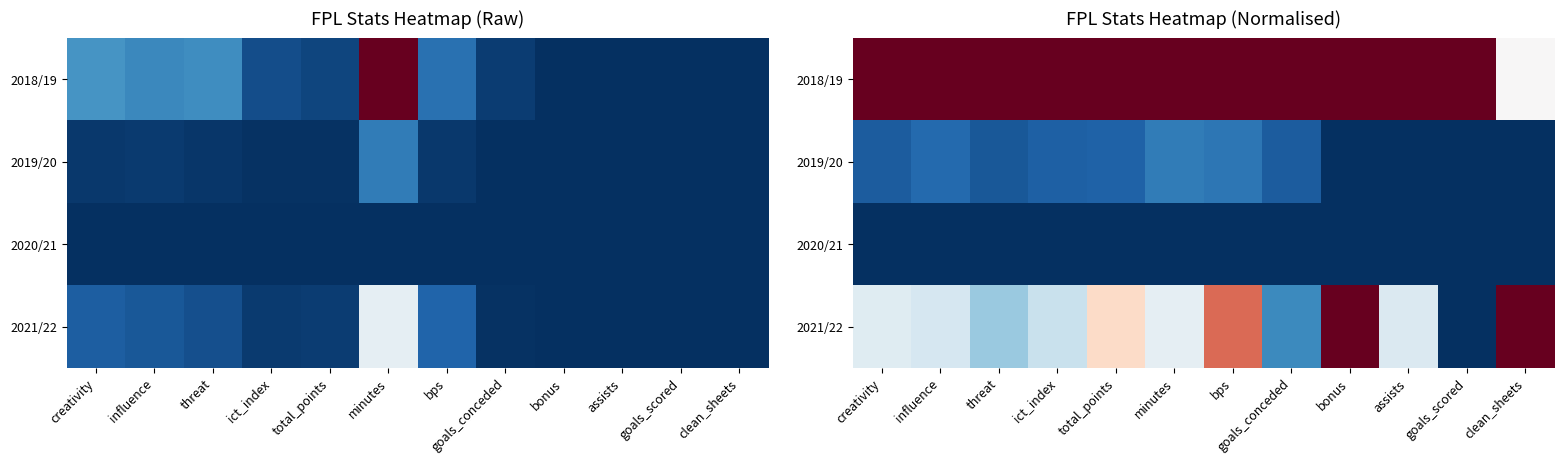

Read the 2018/19 value at ict_index.

1.0